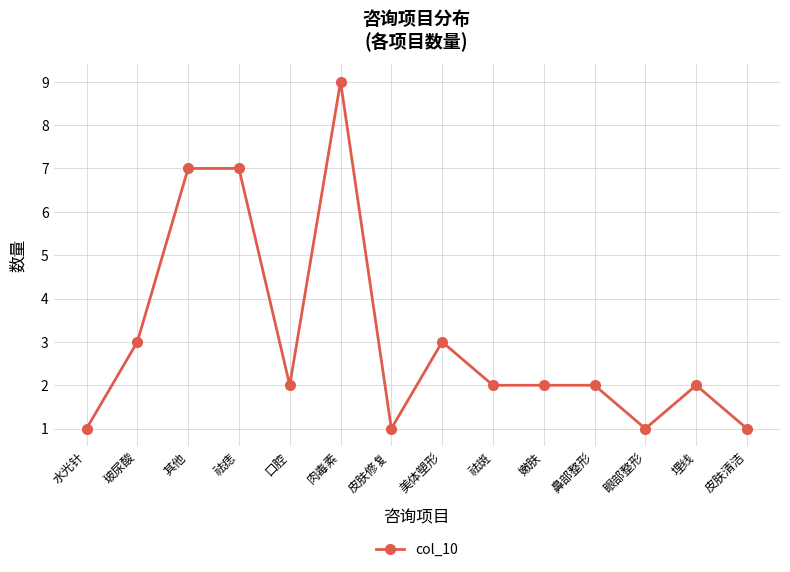

What is the maximum value shown in the chart?

9